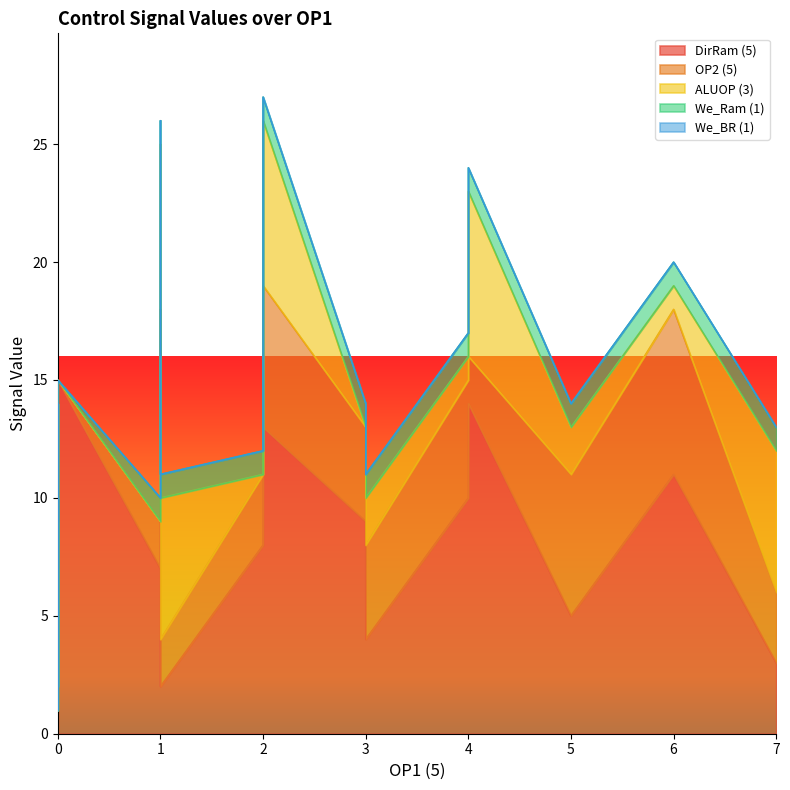

Which series changed the most between 2 and 22?

DirRam (5)